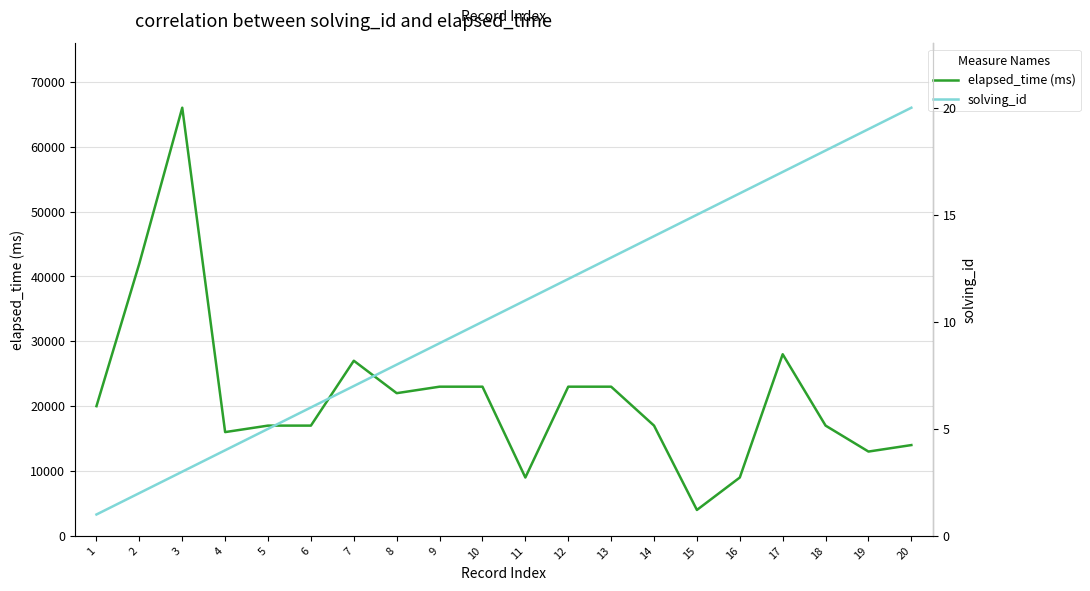

What is the value of the solving_id point at the 17th from the left?

17